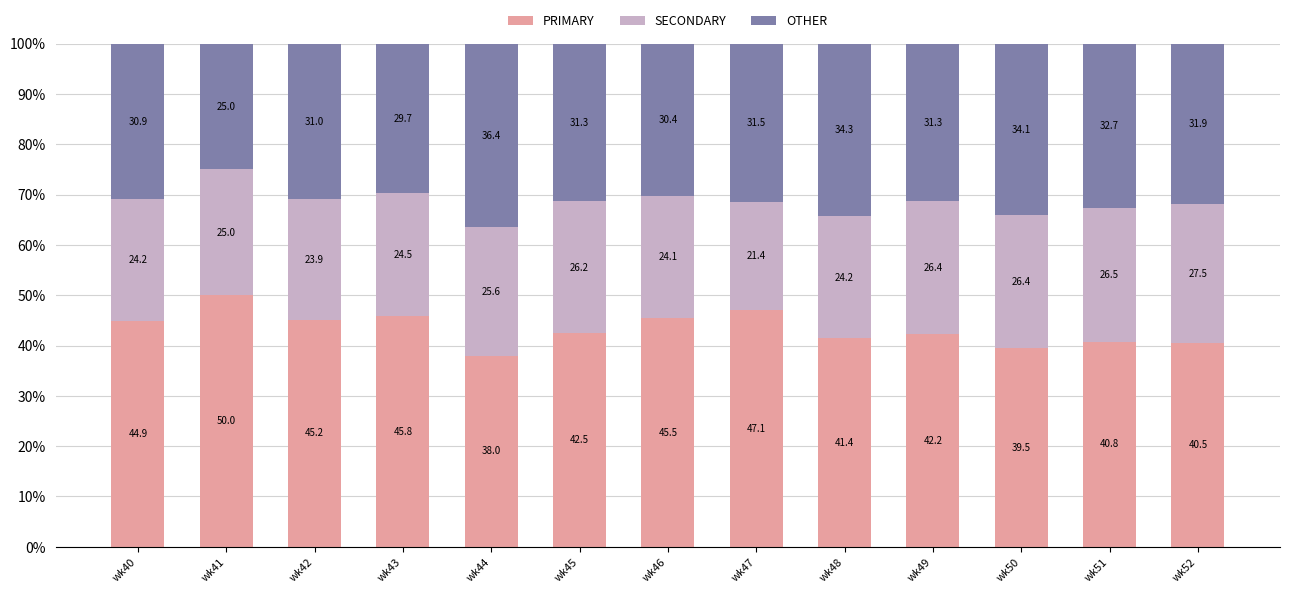

What is the total value across all series at wk43?

100.0